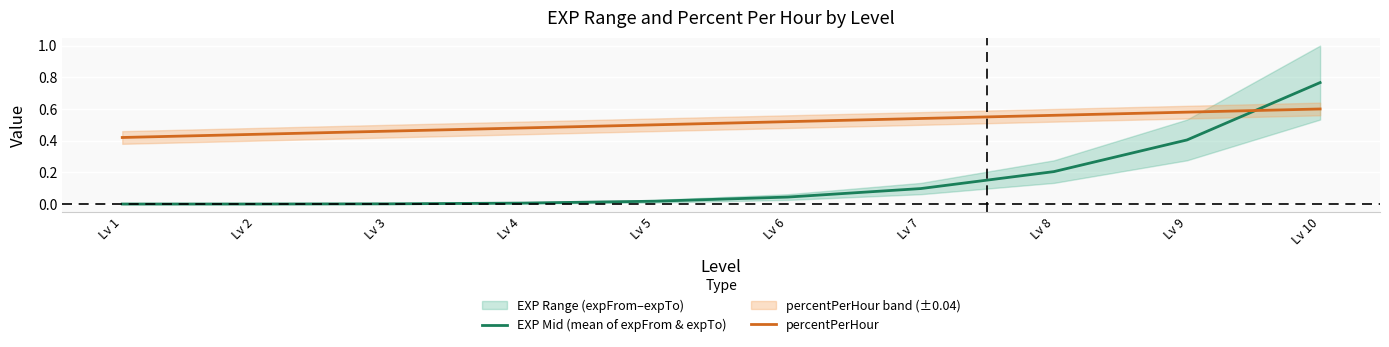

What is the total value across all series at Lv 8?

0.8